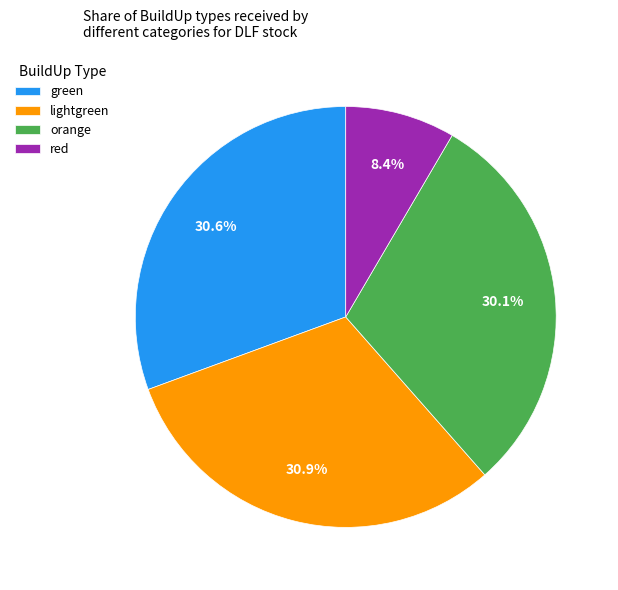

To the nearest percent, what portion does lightgreen represent?

31%